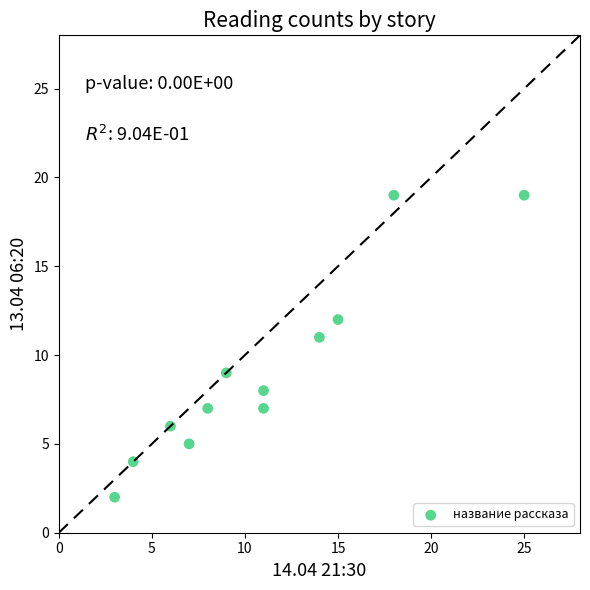

What is the range of Y values (max minus min)?

17